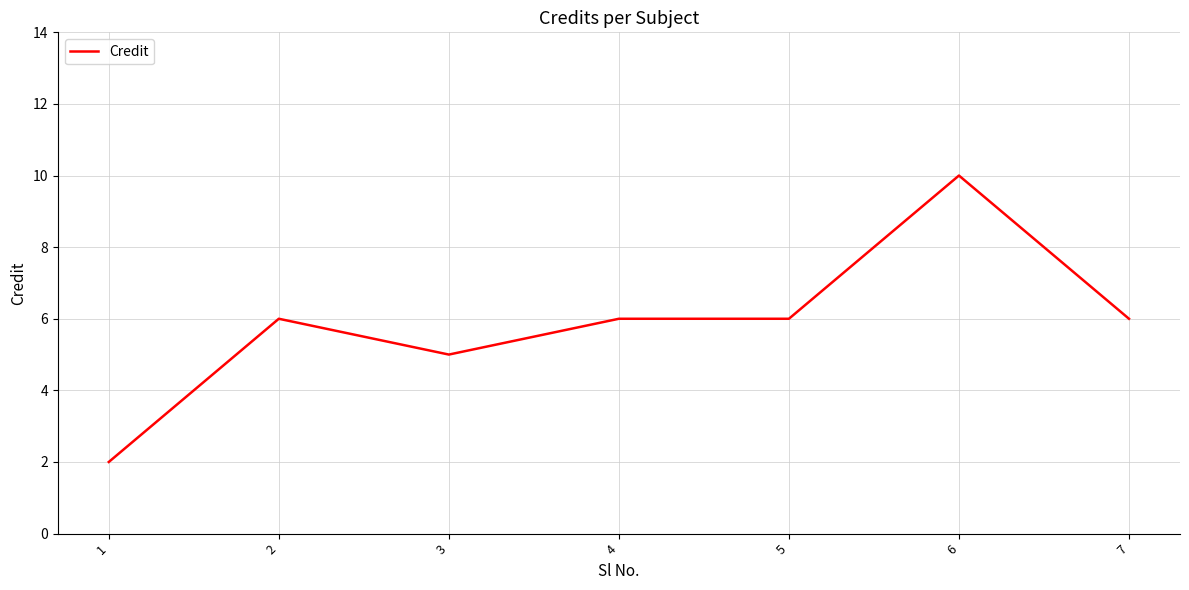

What is the greatest value displayed?

10